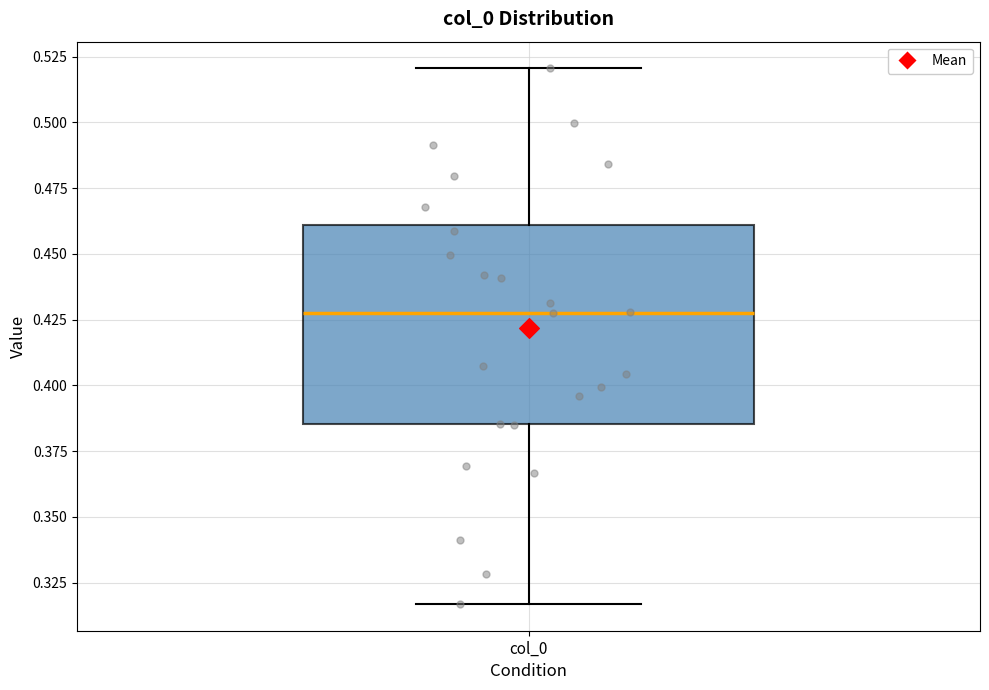

Read this box plot against the y-axis: the position of the median line, the range covered by the box, and the ends of both whiskers. The values are not printed on the chart, so give them approximately, as read against the axis.

median 0.430, box 0.385 to 0.460, whiskers 0.315 to 0.520